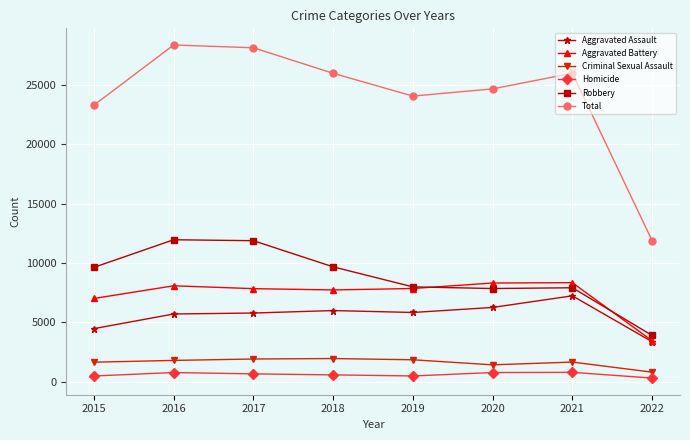

How many lines are shown in the chart?

6